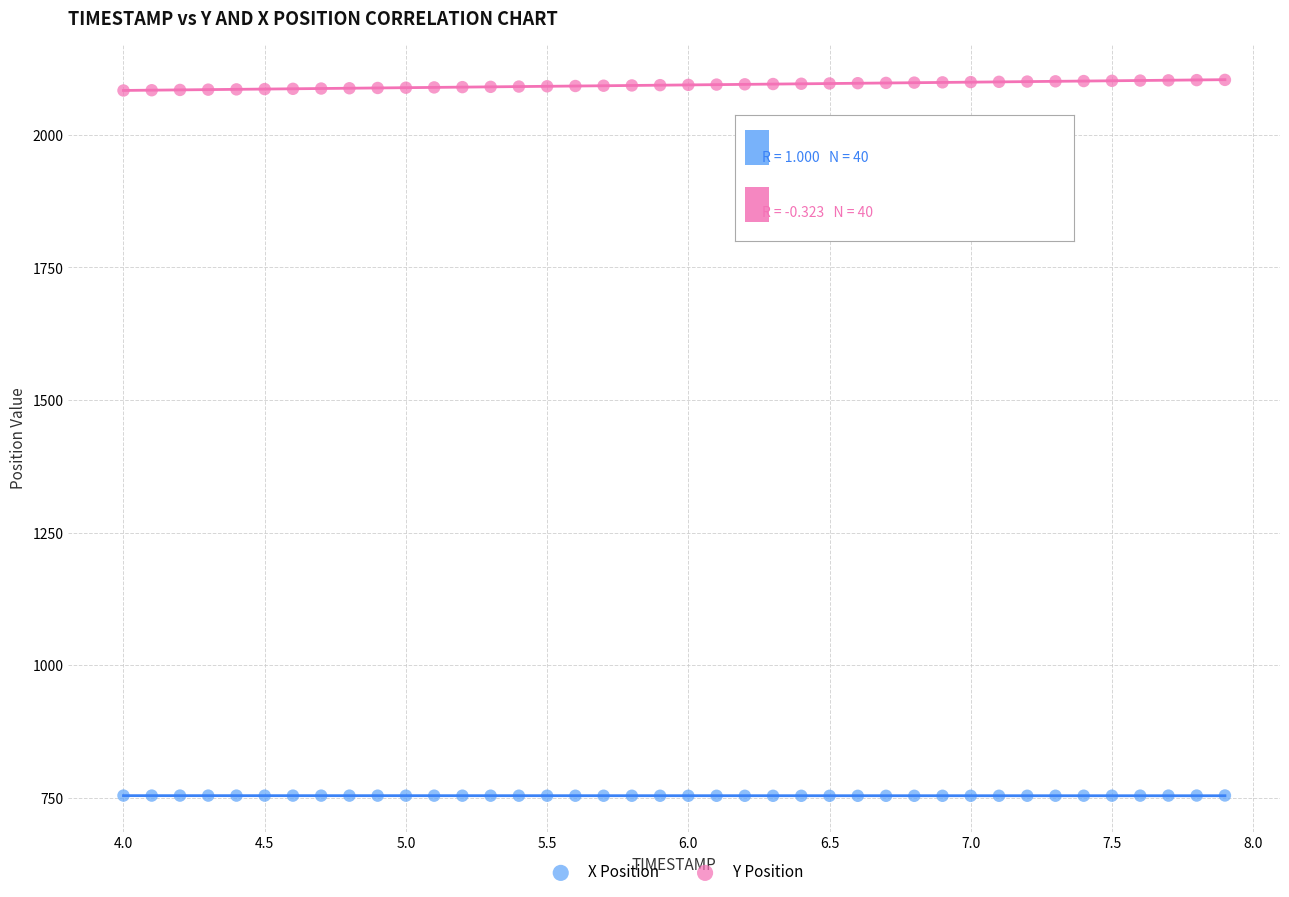

Across all data points, what is the range of X values (max minus min)?

3.9